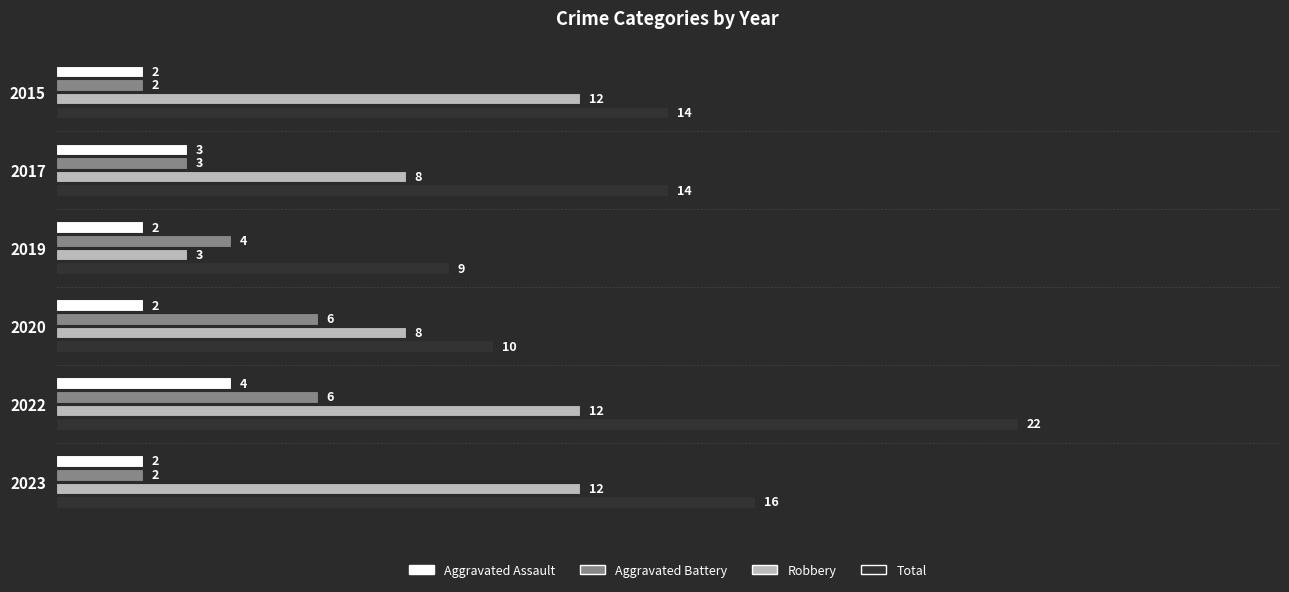

What is the difference between the maximum and minimum values in the Aggravated Battery series?

4